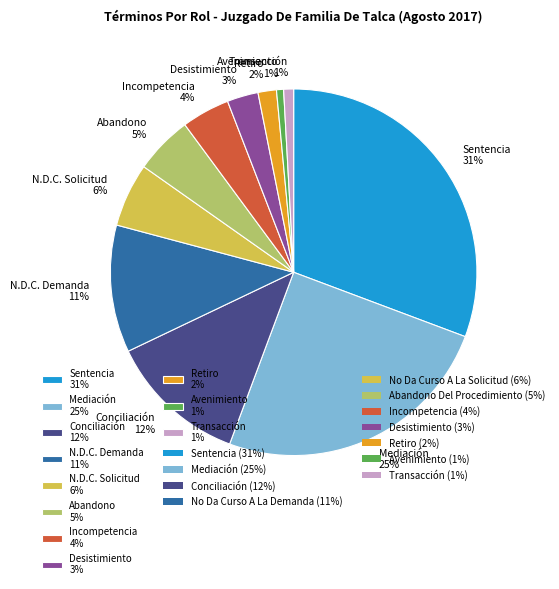

Which slice is the largest?

Sentencia 31%